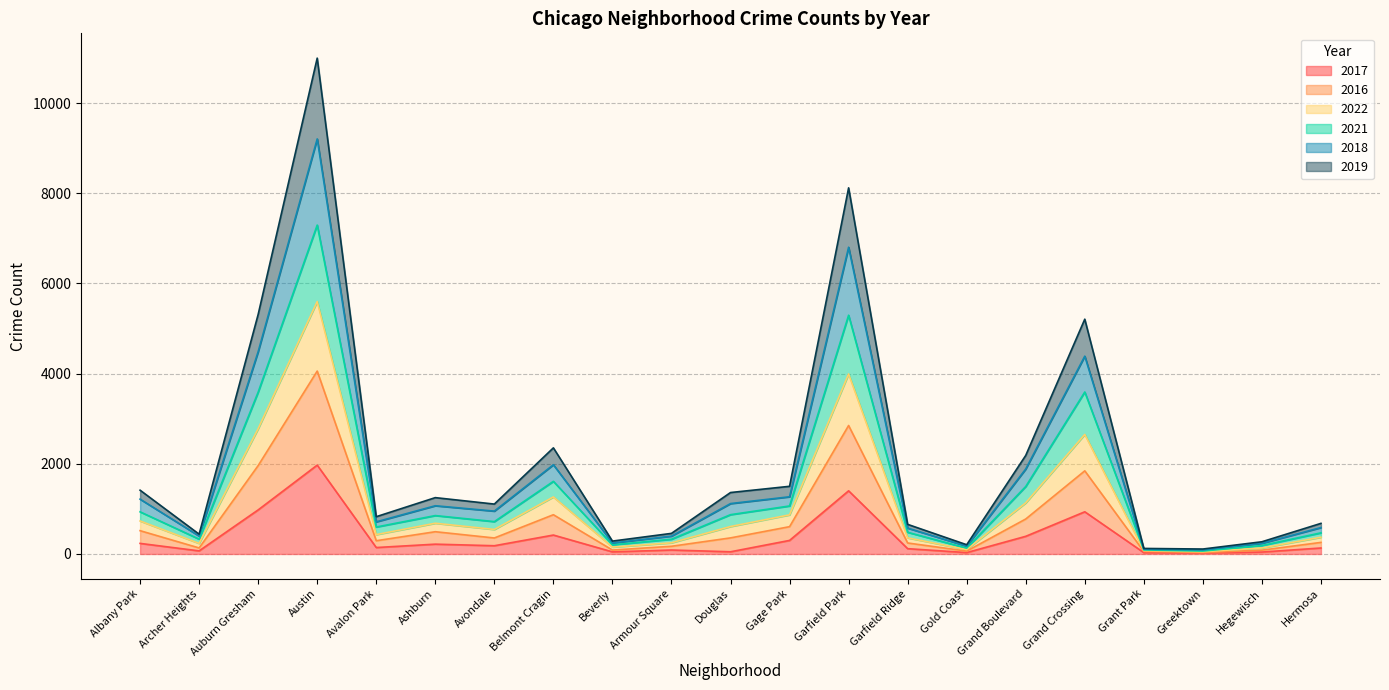

In 2017, how many points are lower than both neighbors (excluding endpoints)?

7